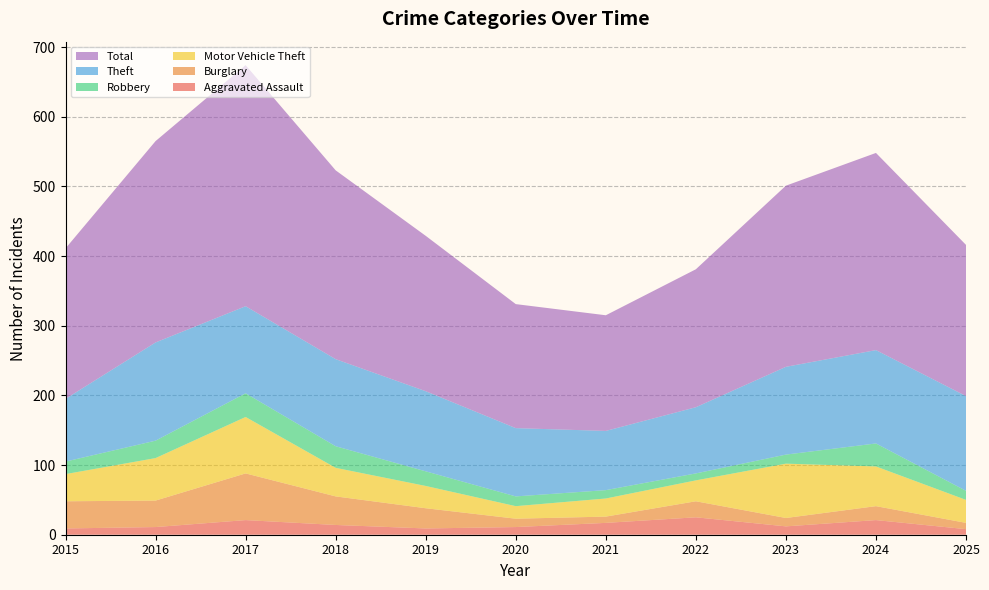

Reading left to right, transcribe all the data shown in this chart.

Aggravated Assault: 9	11	21	14	9	11	17	25	12	21	8
Burglary: 39	38	67	41	29	12	9	23	12	20	9
Motor Vehicle Theft: 39	61	81	41	32	18	26	30	78	57	33
Robbery: 18	25	34	31	21	14	12	10	13	33	13
Theft: 90	141	125	125	115	98	85	95	126	134	136
Total: 216	289	346	271	223	178	166	198	260	283	217